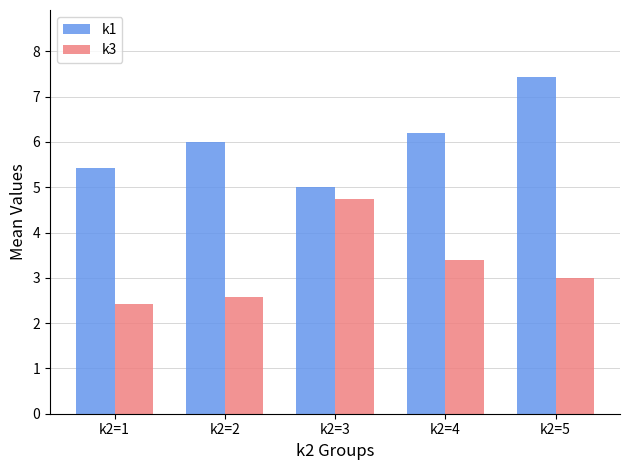

At which label is k3 closest to 3?

k2=5